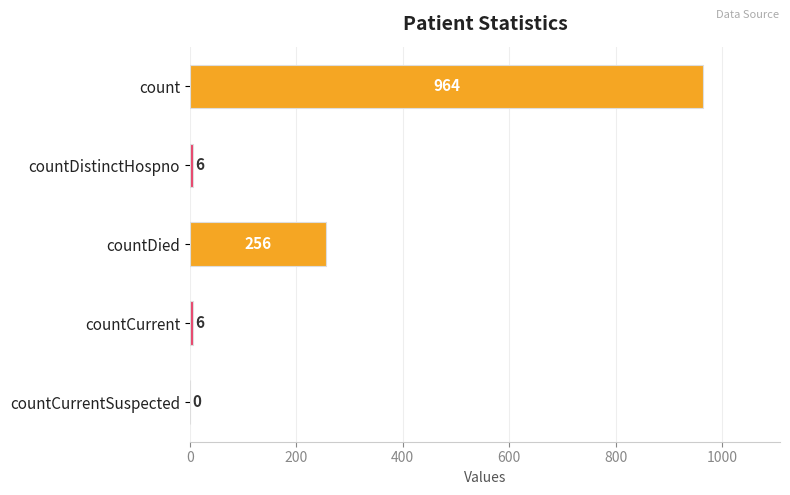

Which has a higher value, countCurrentSuspected or count?

count